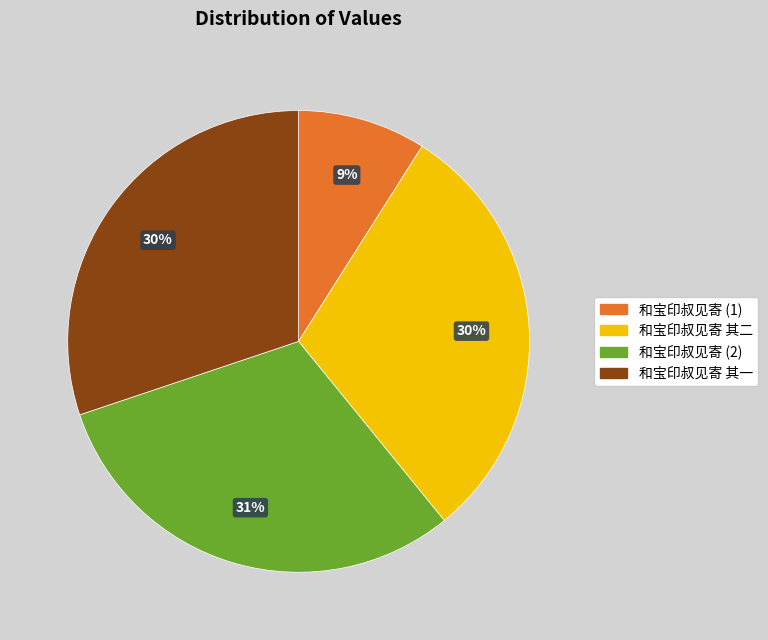

Do 和宝印叔见寄 其二 and 和宝印叔见寄 其一 together represent more than half of the pie?

Yes